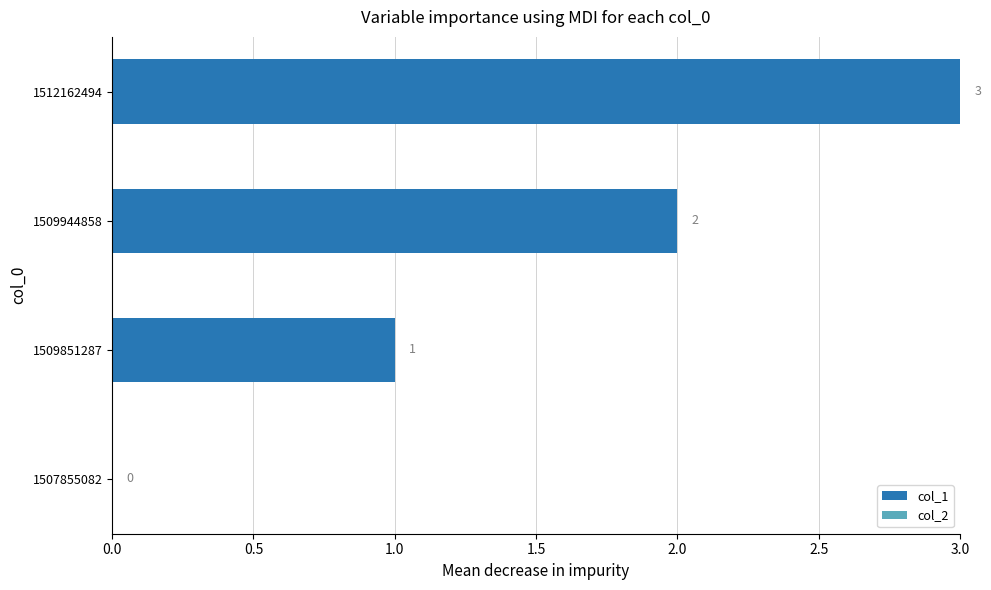

What is the sum of all values?

6